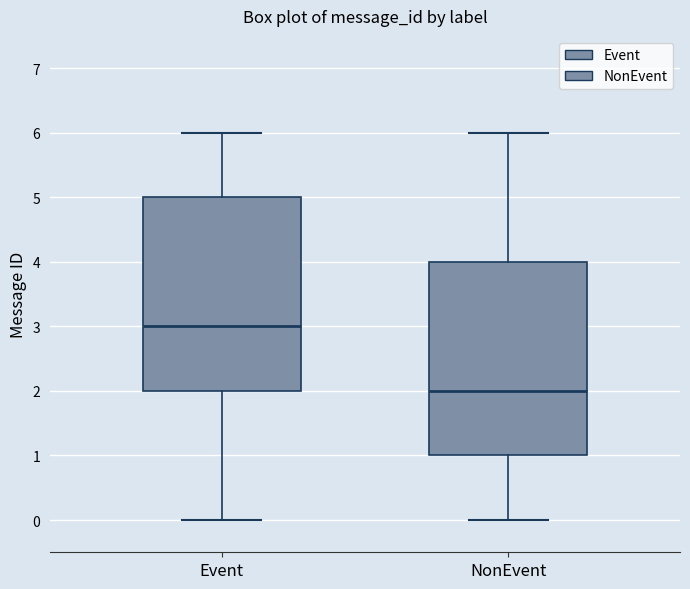

Which box's median line is the highest?

Event